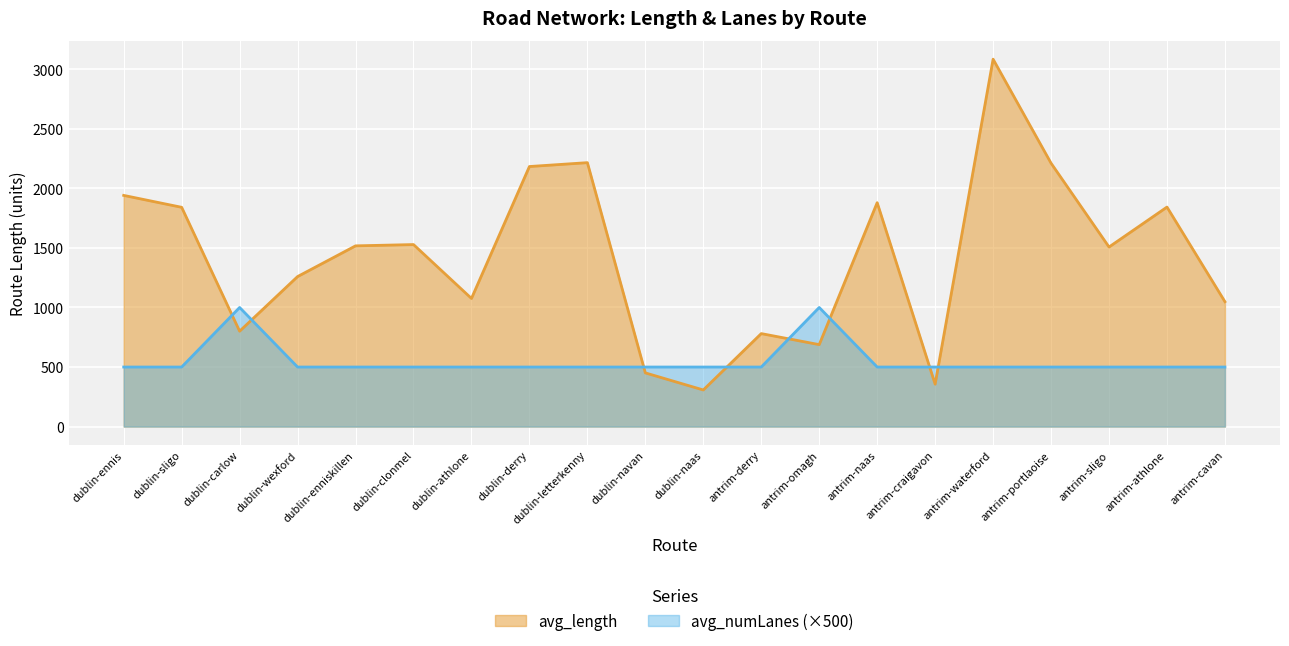

How many lines are shown in the chart?

2